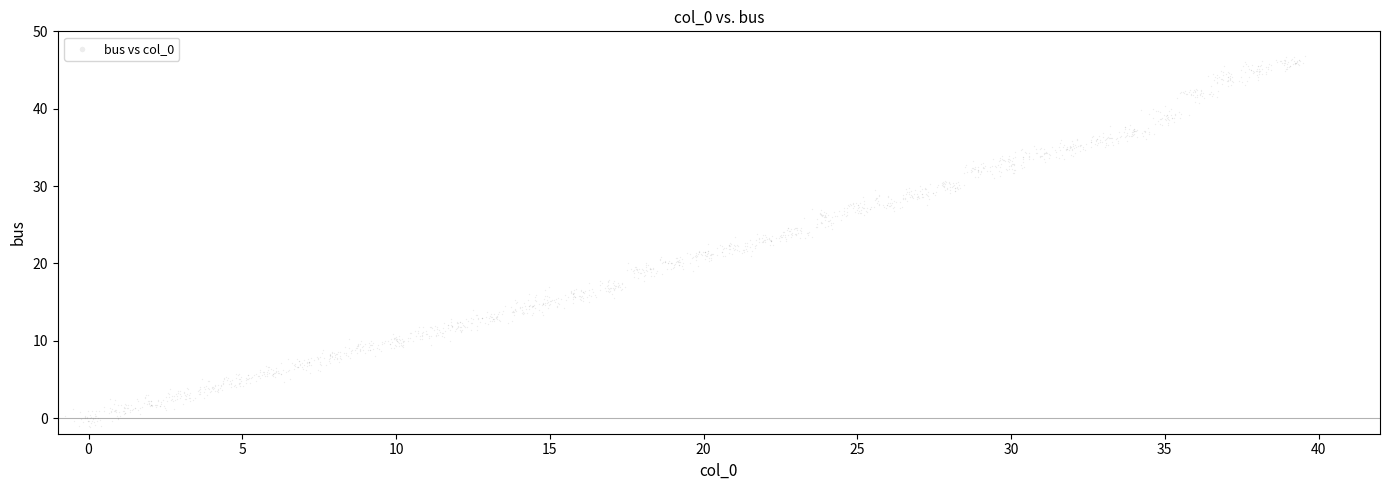

What is the range of Y values (max minus min)?

47.9